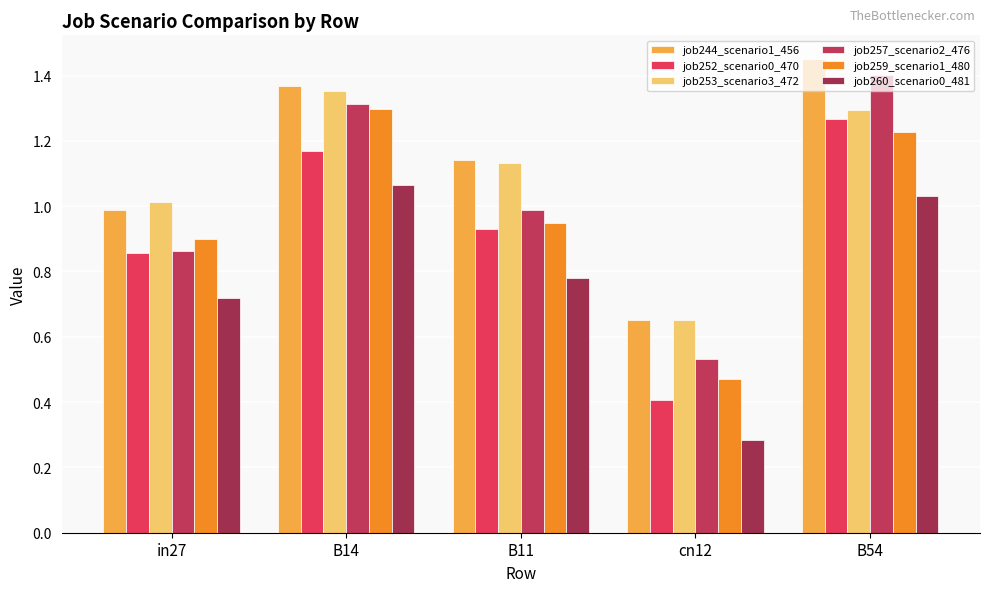

At how many categories does at least one series exceed 0?

5